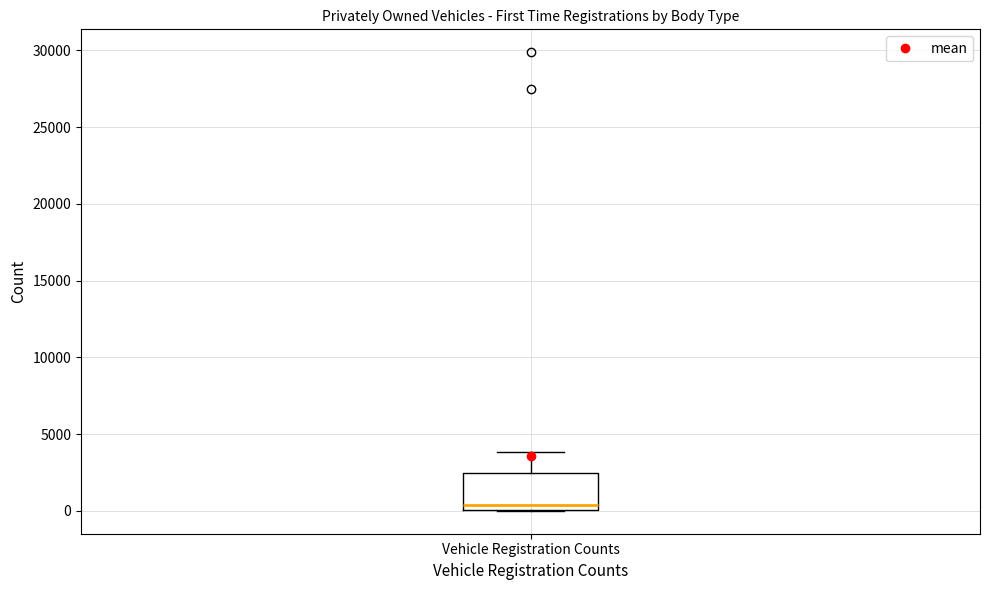

Read this box plot against the y-axis: the position of the median line, the range covered by the box, and the ends of both whiskers. The values are not printed on the chart, so give them approximately, as read against the axis.

median 500, box 0 to 2500, whiskers 0 to 4000